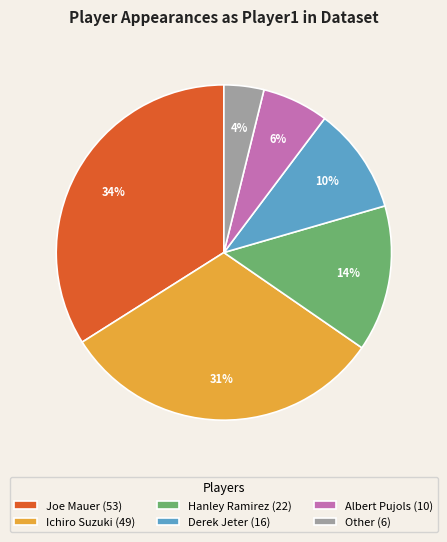

Which slice is the largest?

Joe Mauer